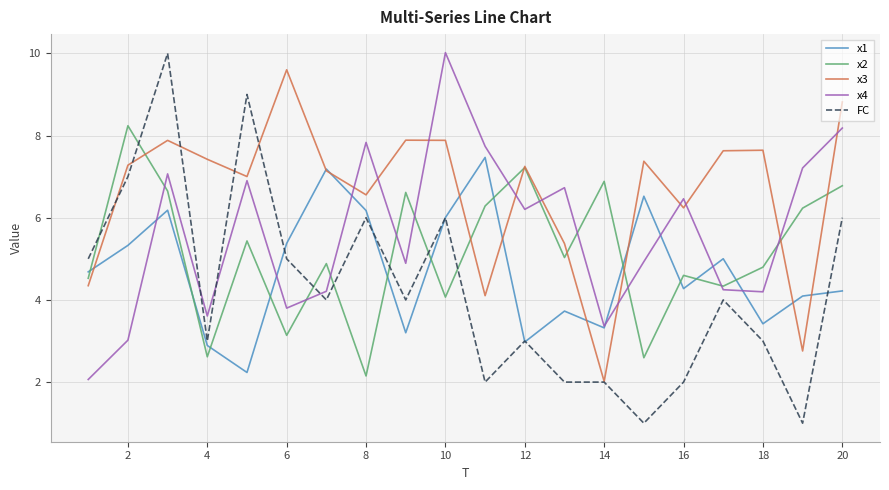

Which series ends up on top after the final intersection of x2 and FC?

x2